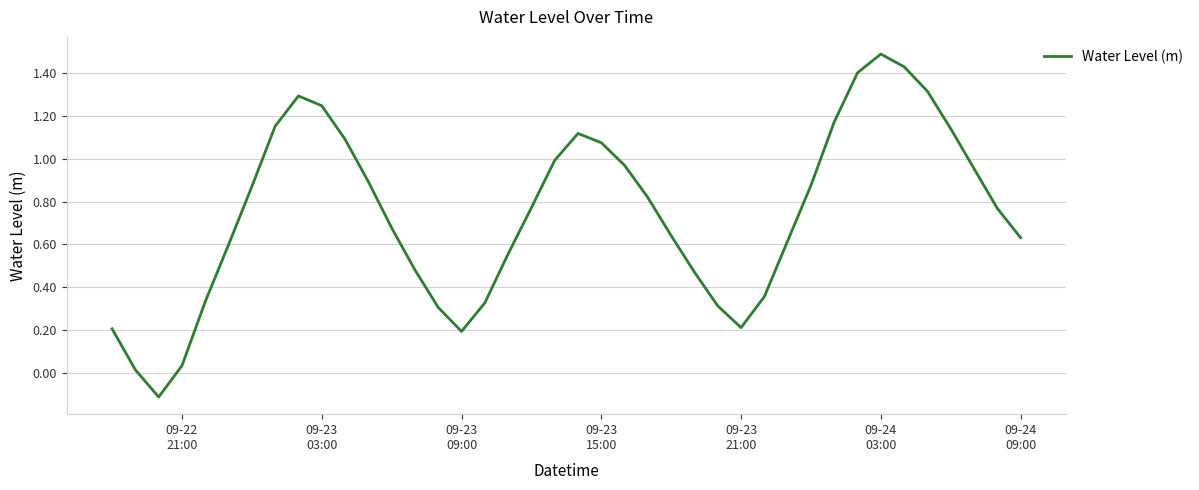

What is the maximum value shown in the chart?

1.5